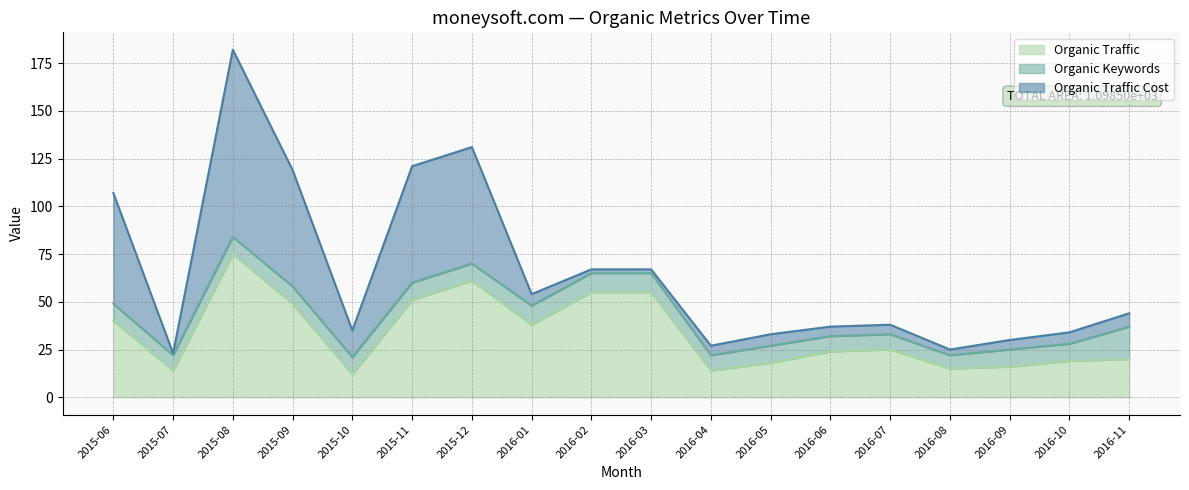

How many values in the Organic Keywords series are below 9?

5